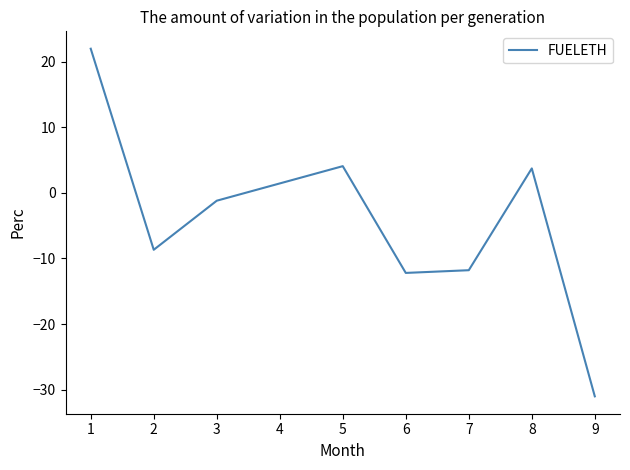

Is it true that the value at 6 is -12.2?

True